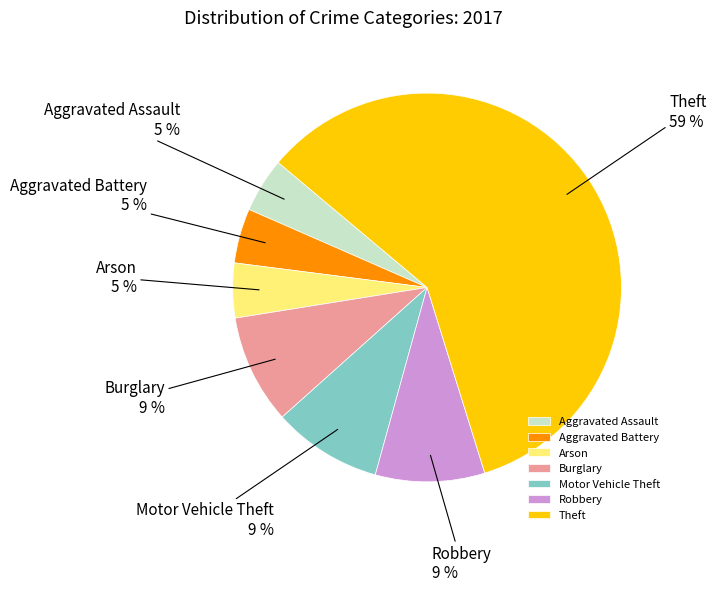

Is it true that Motor Vehicle Theft is 9% of the pie?

True